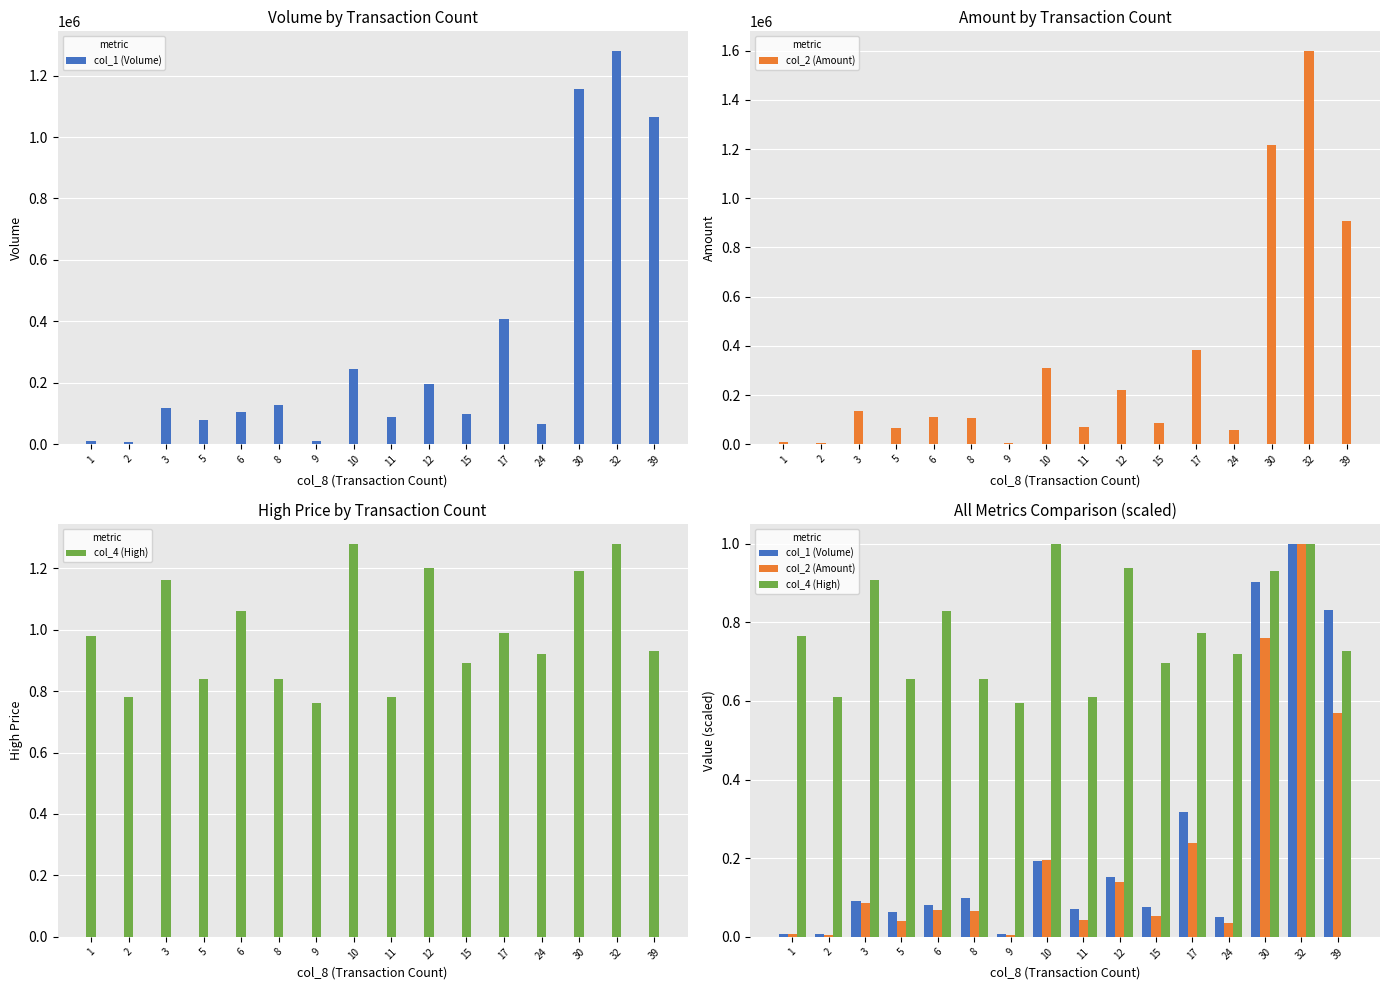

Which has a higher value, 5 or 24?

5